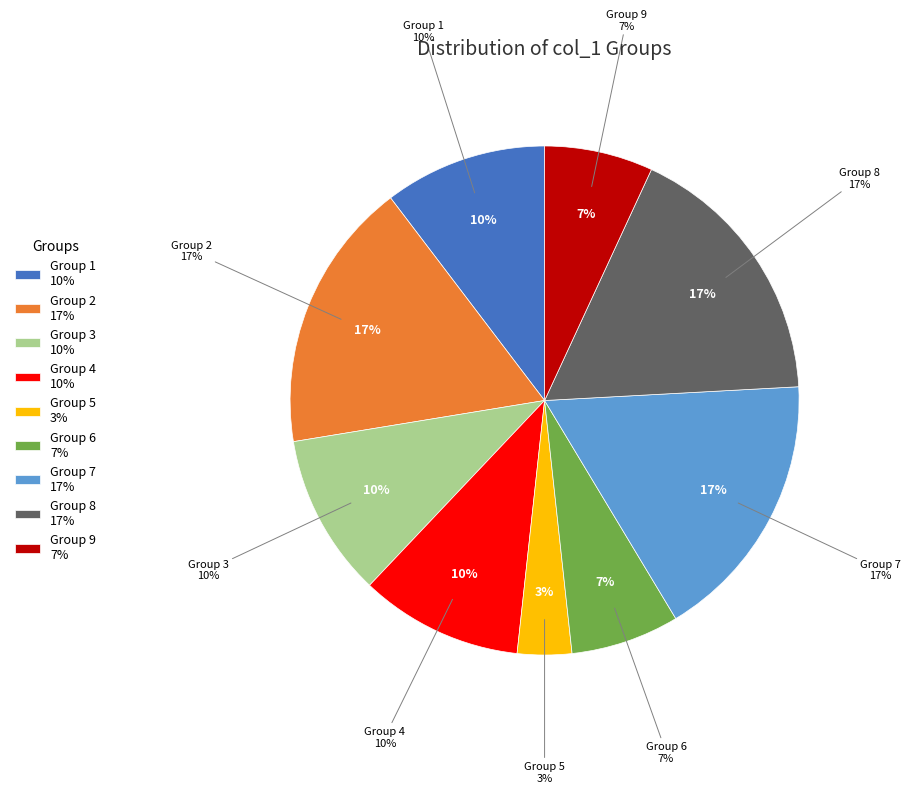

Which slice is the smallest?

5